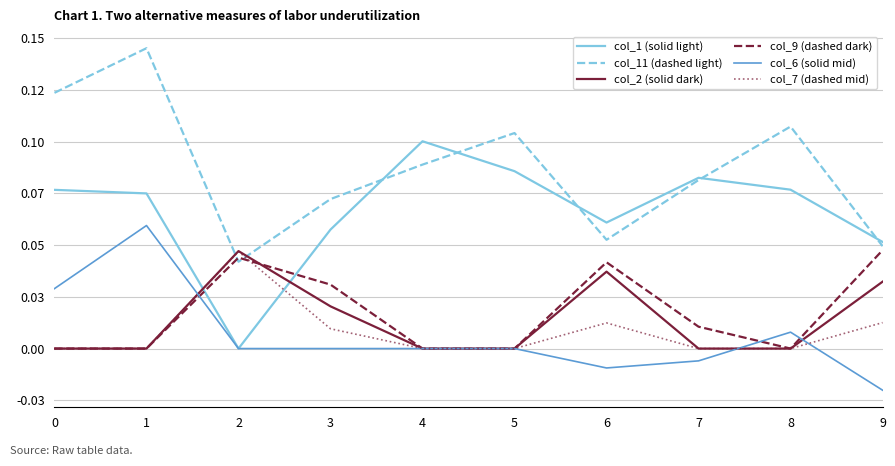

Rank the series by their maximum value, from lowest to highest.

col_7 (dashed mid), col_2 (solid dark), col_9 (dashed dark), col_6 (solid mid), col_1 (solid light), col_11 (dashed light)